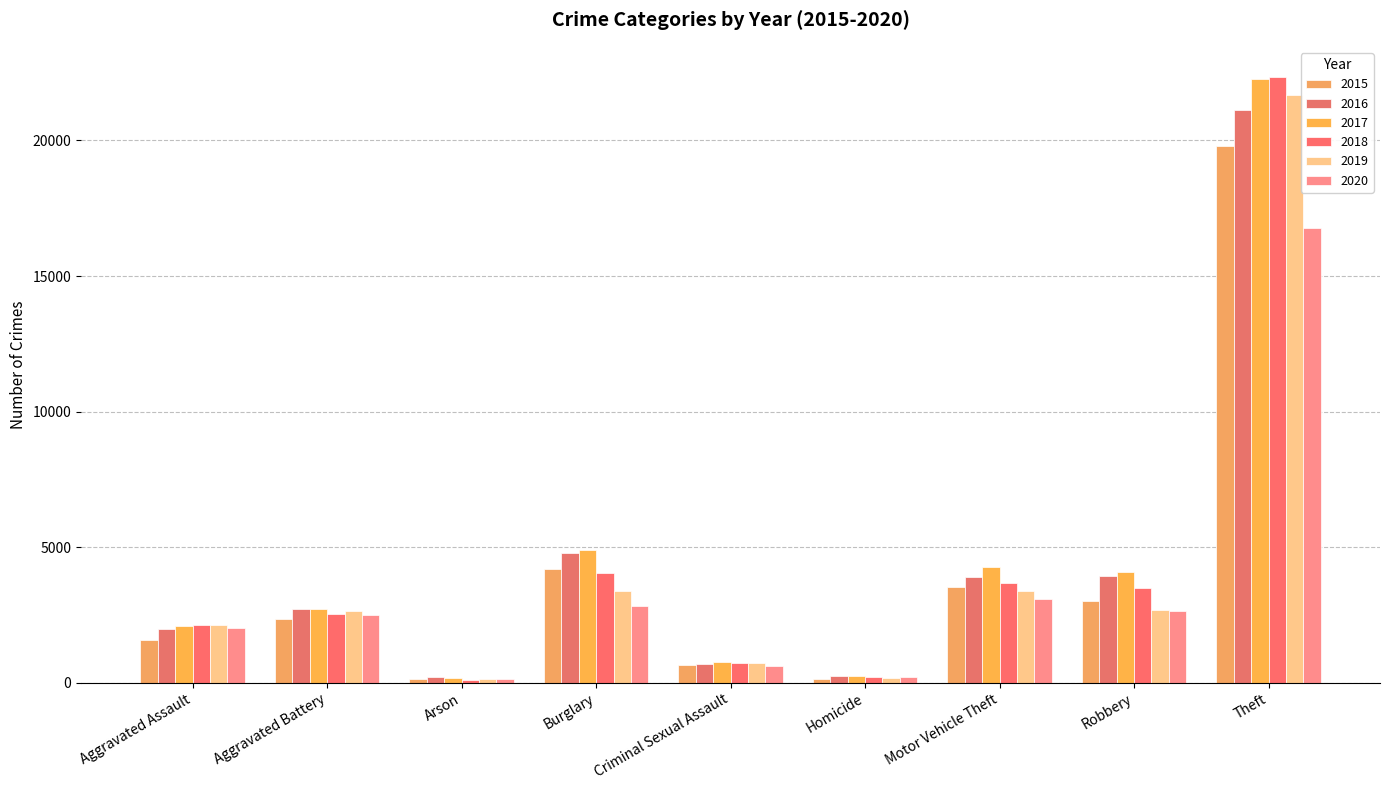

What position from the left is Burglary?

4